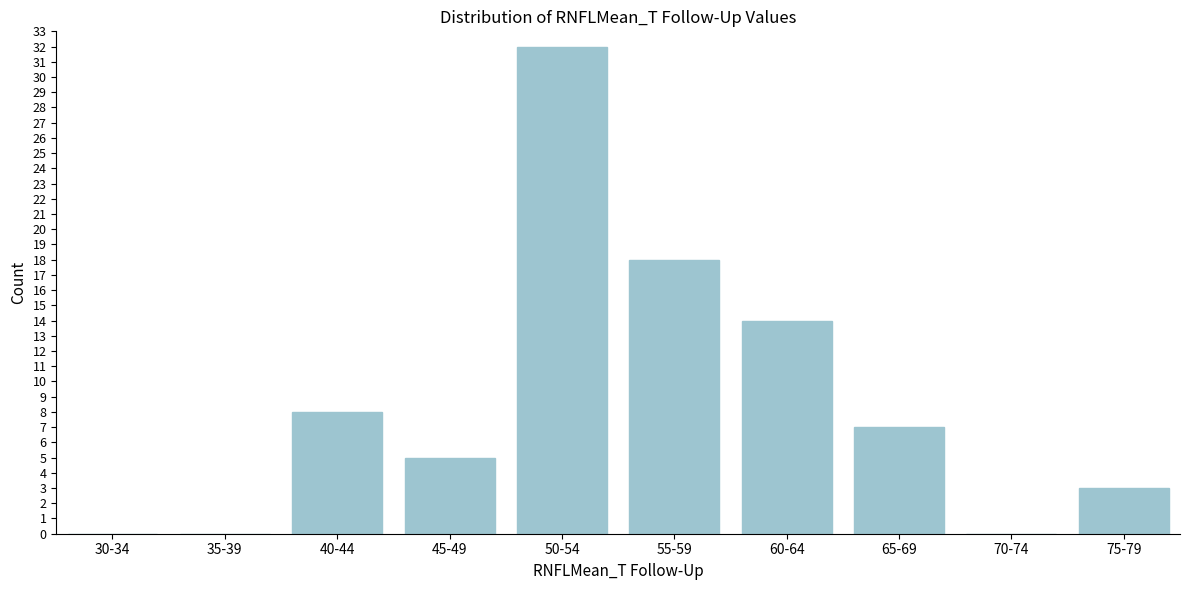

Reading left to right, list all the values displayed in this chart.

30-34=0	35-39=0	40-44=8	45-49=5	50-54=32	55-59=18	60-64=14	65-69=7	70-74=0	75-79=3